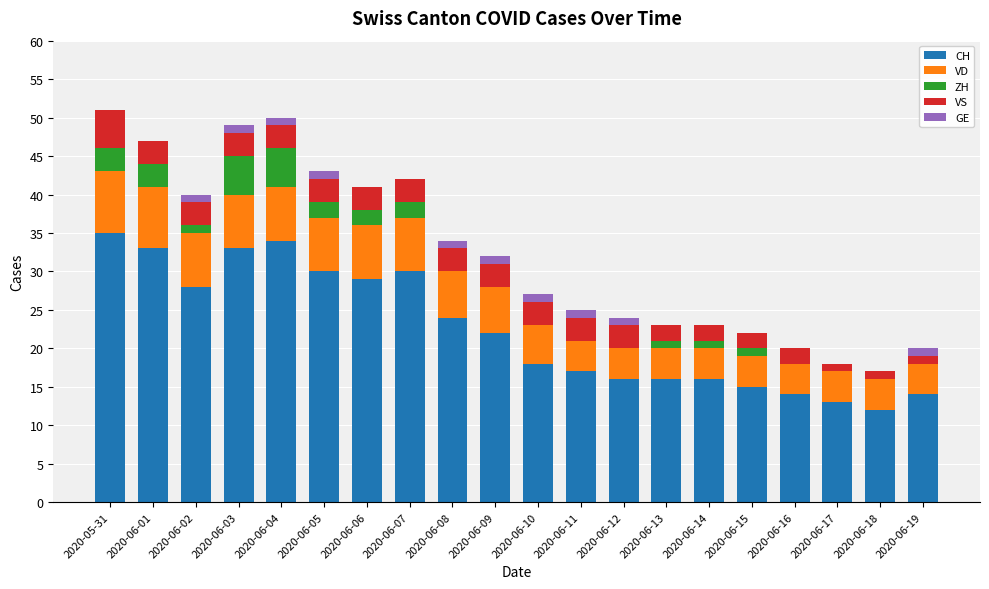

The value of CH at 2020-06-01 is 33. True or false?

True